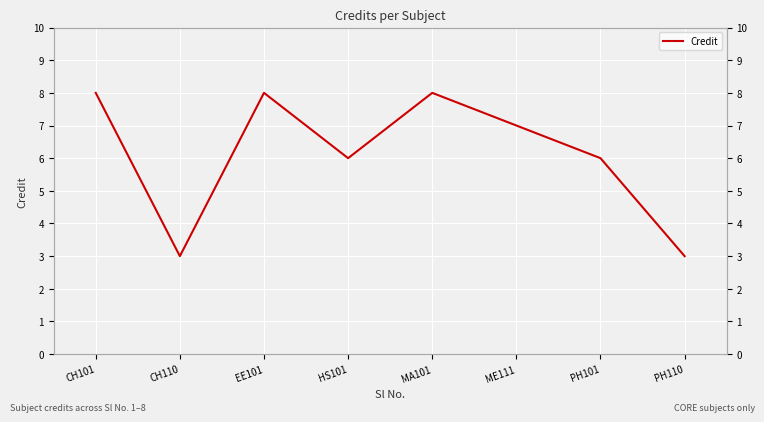

Between PH101 and MA101, which is larger?

MA101